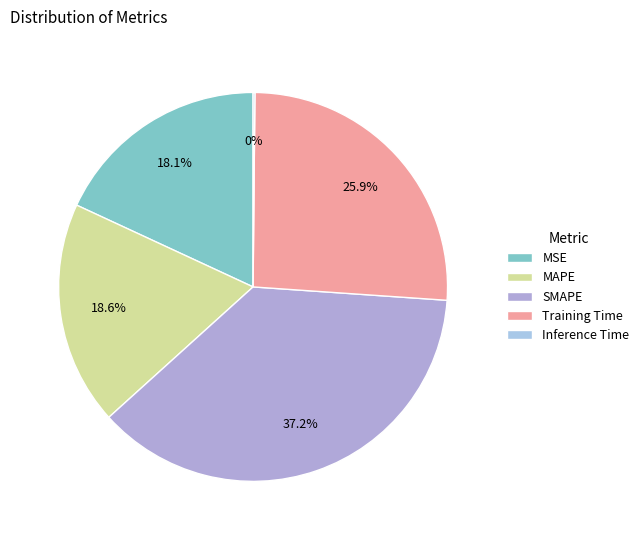

Is it true that Inference Time is 0% of the pie?

True